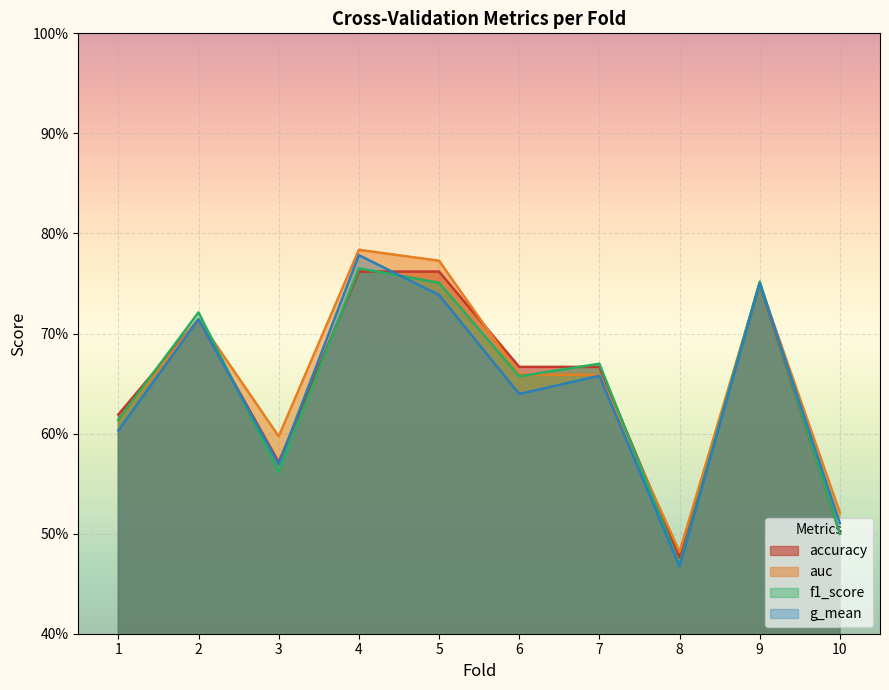

Is the value of g_mean at 9 greater than the value of accuracy at 10?

Yes